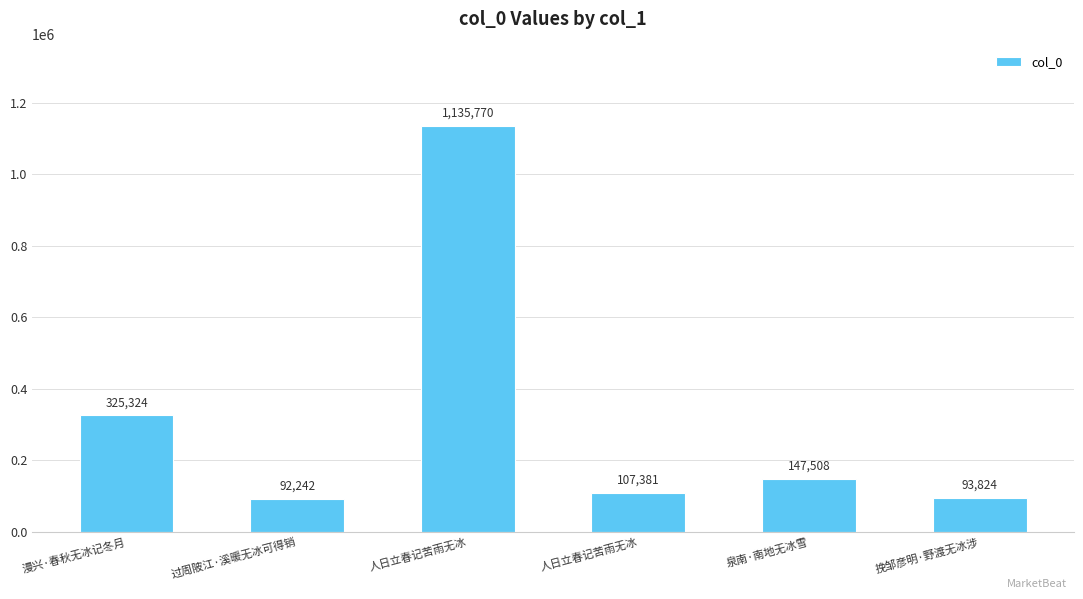

Between 人日立春记苦雨无冰 and 泉南·南地无冰雪, which is larger?

泉南·南地无冰雪